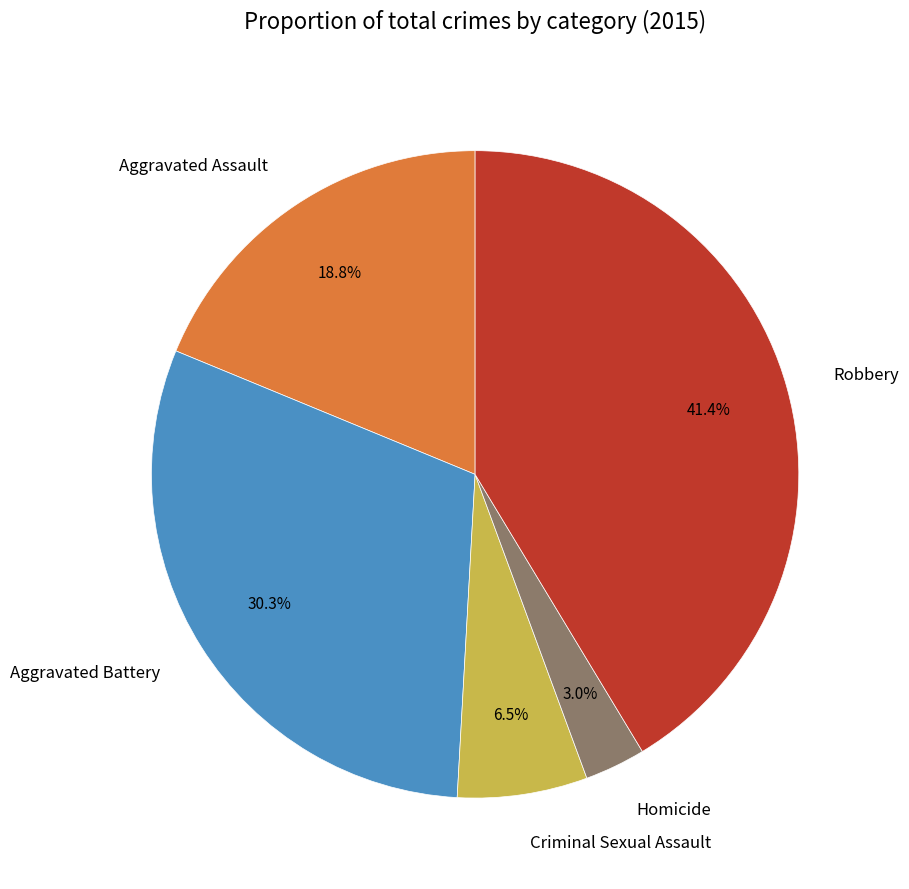

Which has a higher value, Aggravated Battery or Criminal Sexual Assault?

Aggravated Battery